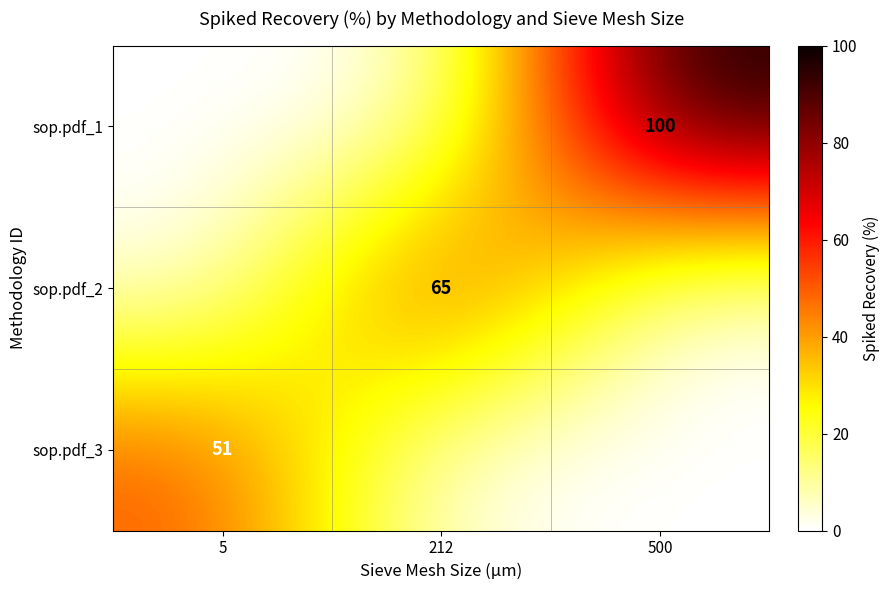

The value of sop.pdf_1 at 500 is 100. True or false?

True